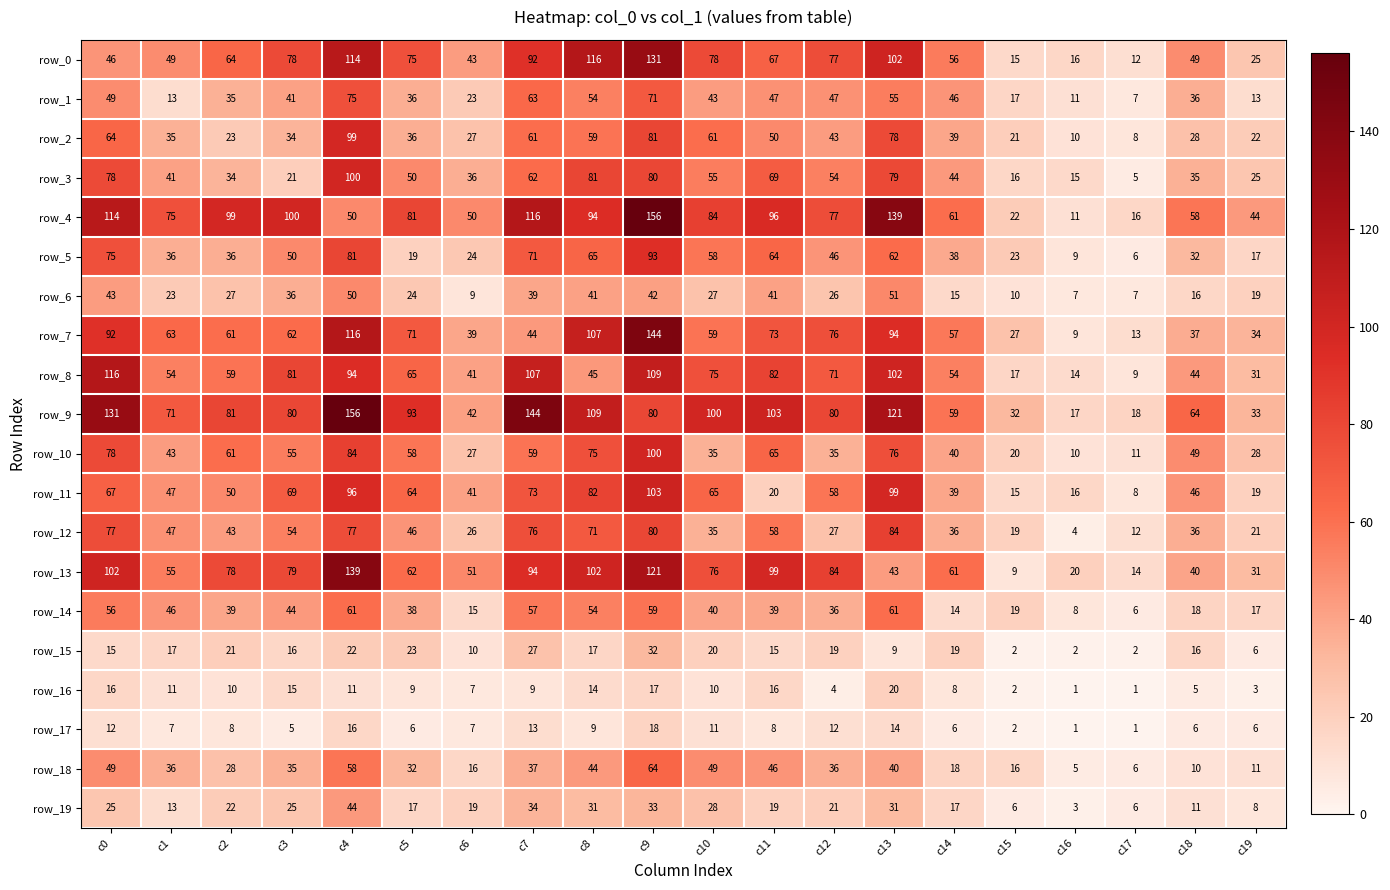

True or false: row_0 has a value of 78 at c3.

True